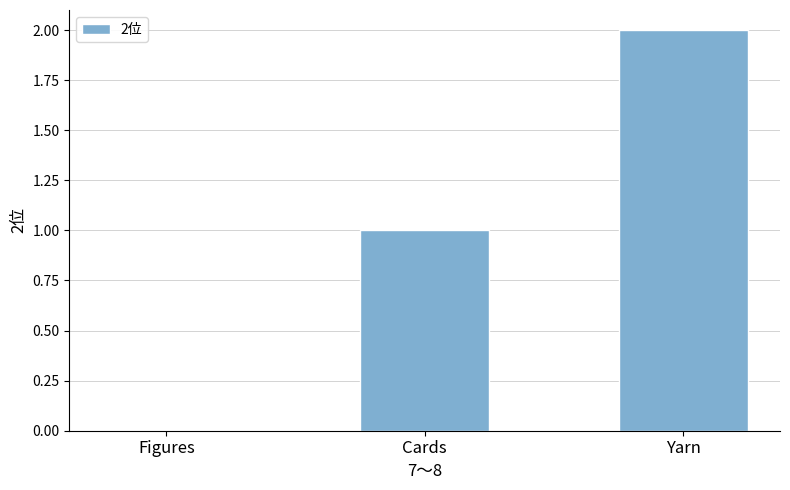

What value does the data have at Yarn?

2